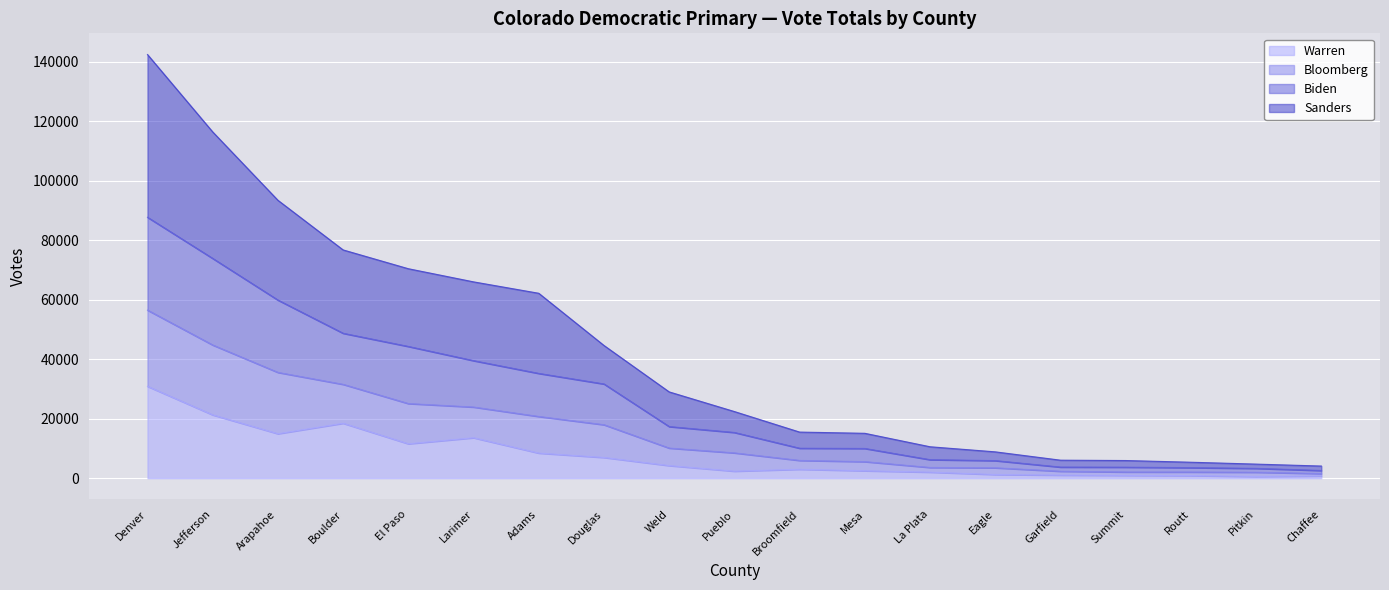

At which category is the sum across all series the highest?

Denver